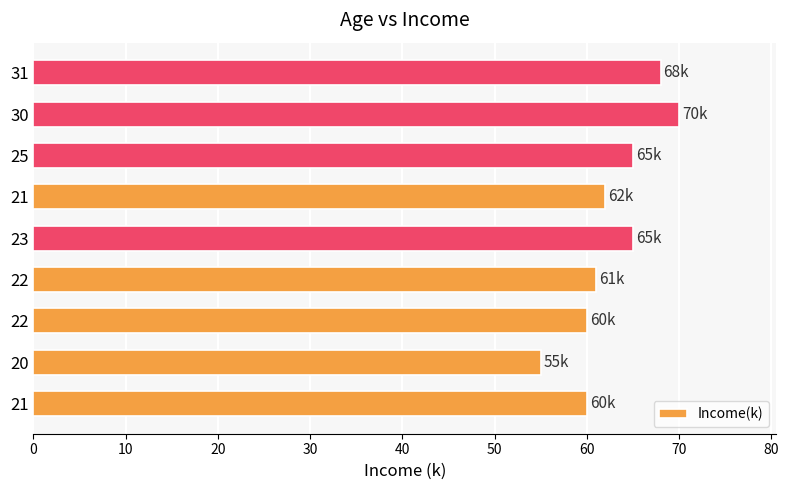

How many values are below 62?

4